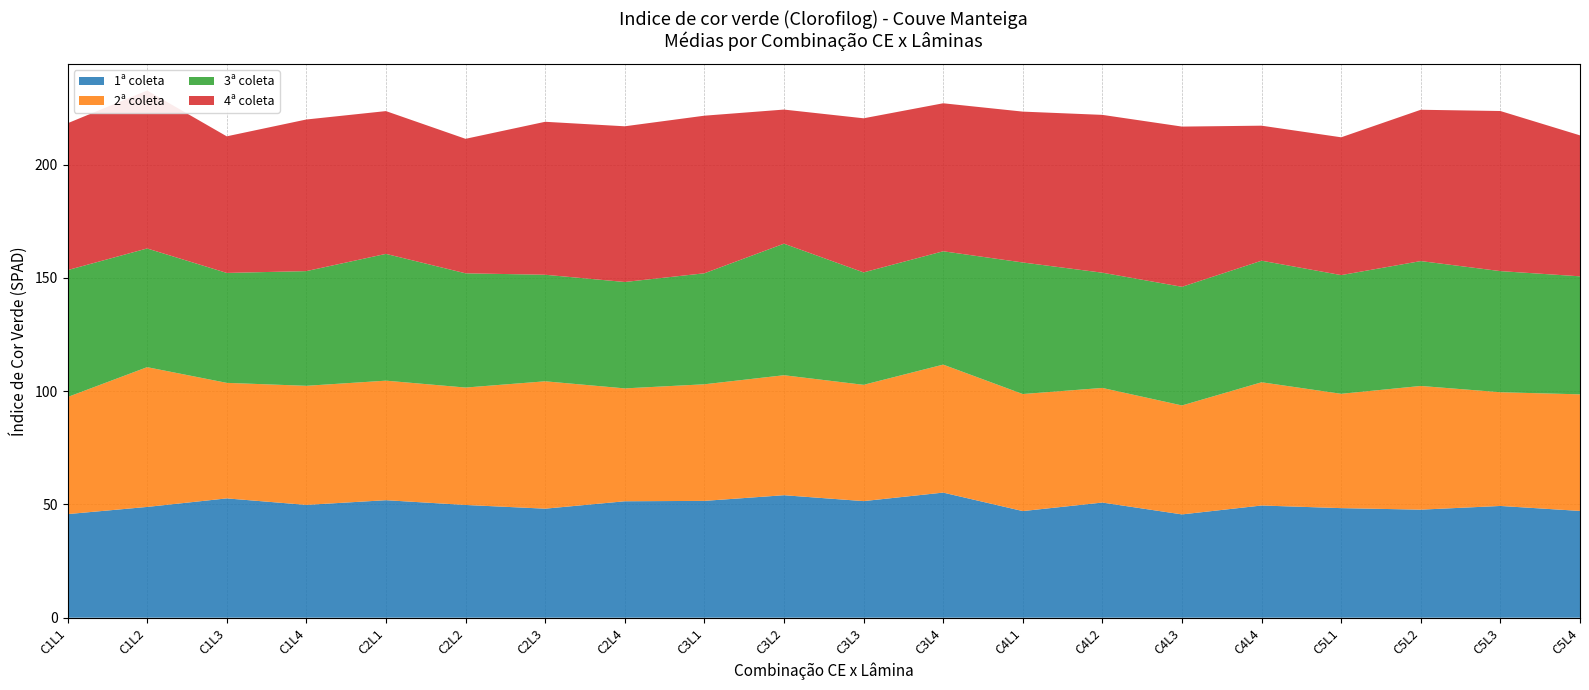

Reading left to right, transcribe all the data shown in this chart.

1ª coleta: 45.7	48.9	52.7	49.8	51.9	49.8	48.1	51.4	51.6	54.1	51.5	55.2	47.1	50.8	45.6	49.5	48.4	47.7	49.3	47.1
2ª coleta: 51.7	61.7	51.0	52.6	52.8	51.8	56.2	49.8	51.5	53.0	51.3	56.5	51.7	50.6	48.1	54.4	50.5	54.6	50.2	51.5
3ª coleta: 56.0	52.4	48.5	50.6	56.0	50.4	47.0	47.0	49.0	58.1	49.6	50.0	58.1	50.9	52.4	53.7	52.4	55.1	53.5	52.1
4ª coleta: 64.8	69.7	60.3	66.9	63.0	59.4	67.5	68.7	69.6	59.2	68.0	65.3	66.6	69.7	70.7	59.6	60.8	66.8	70.7	62.2